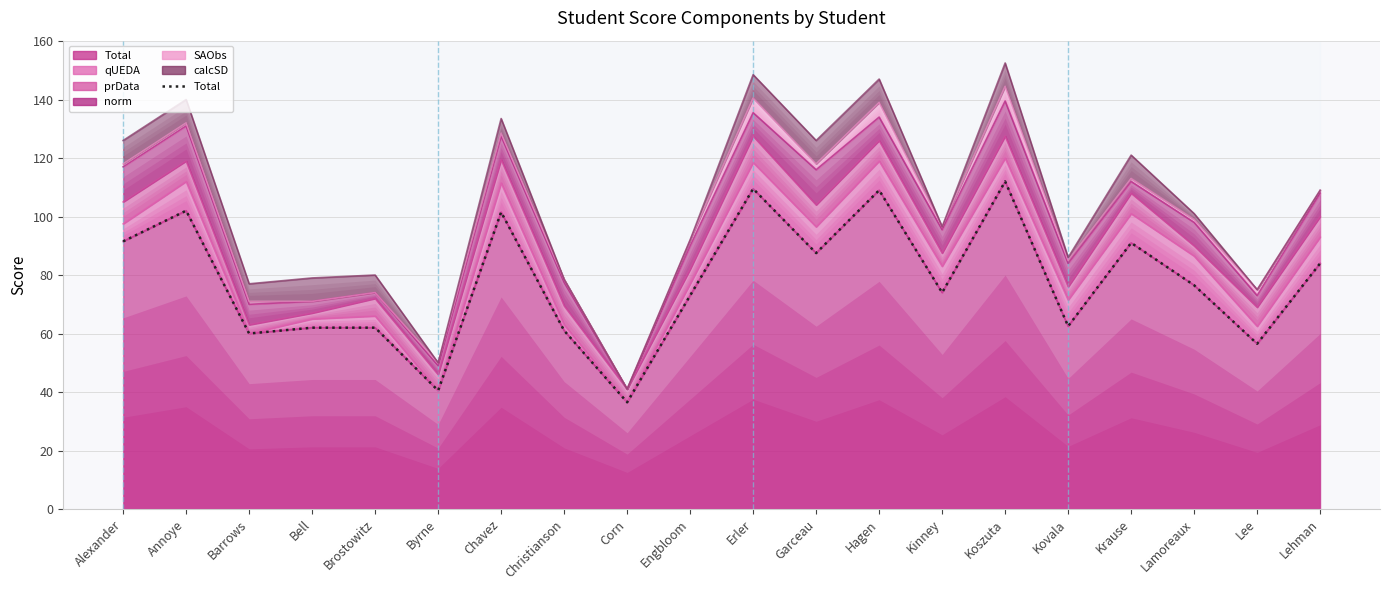

Rank the categories by value from lowest to highest.

Corn, Byrne, Lee, Barrows, Christianson, Bell, Brostowitz, Kovala, Engbloom, Kinney, Lamoreaux, Lehman, Garceau, Krause, Alexander, Chavez, Annoye, Hagen, Erler, Koszuta